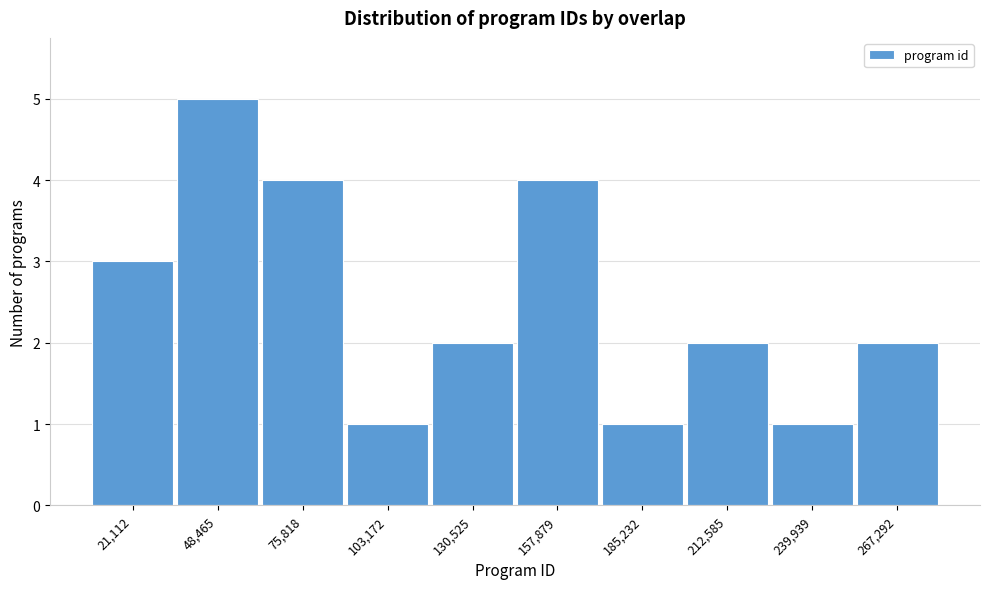

Reading right to left, list all the values displayed in this chart.

2	1	2	1	4	2	1	4	5	3